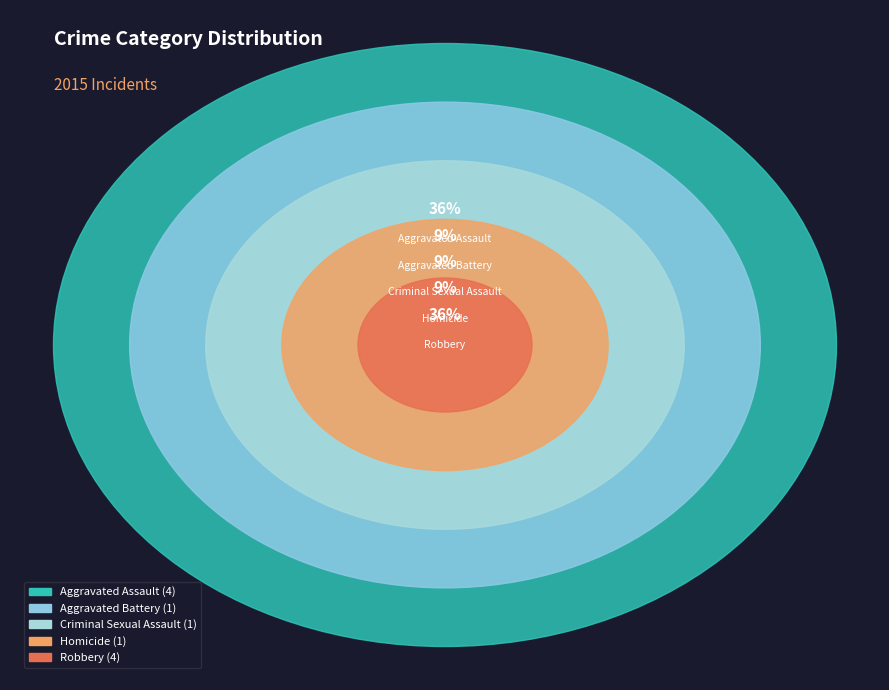

Rank the categories by value from highest to lowest.

Aggravated Assault, Robbery, Aggravated Battery, Criminal Sexual Assault, Homicide